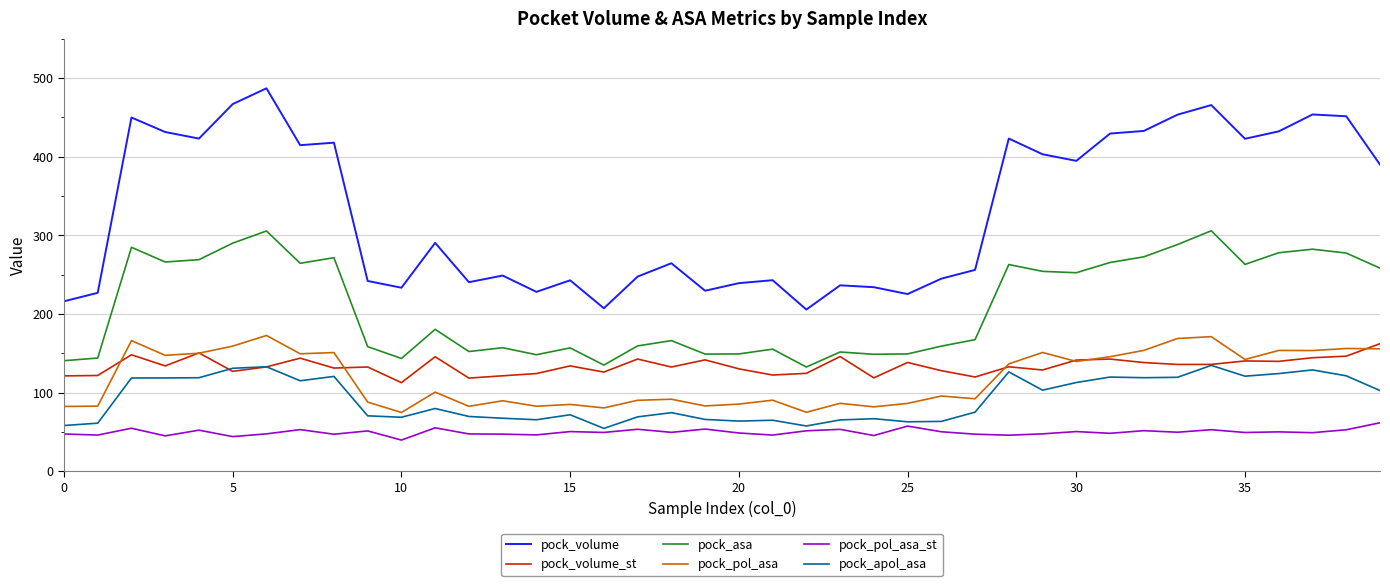

What is the average value of the pock_pol_asa series?

118.3